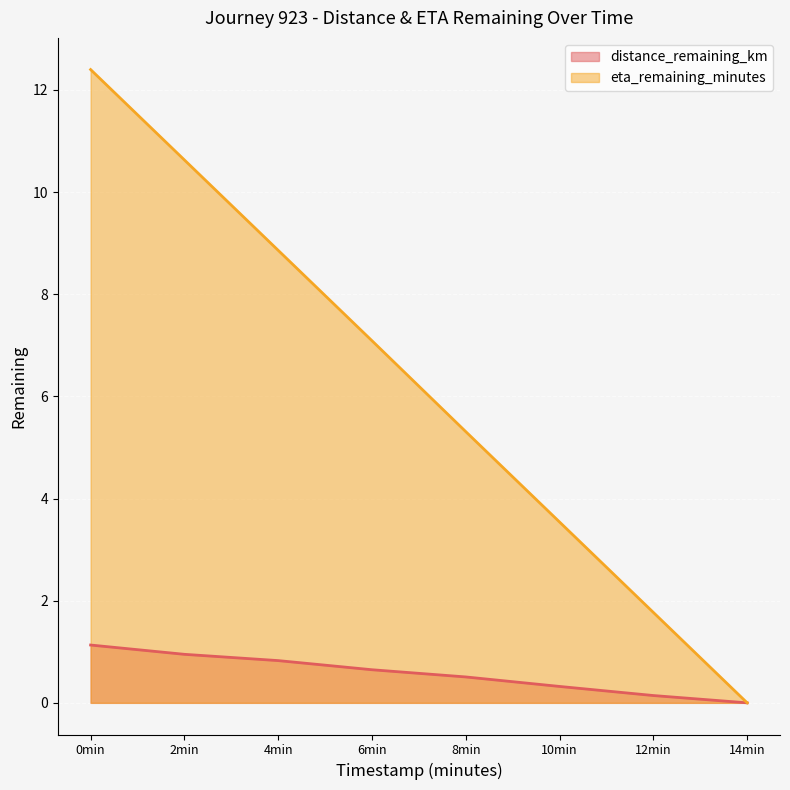

What is the difference between the eta_remaining_minutes values at 12min and 8min?

3.5